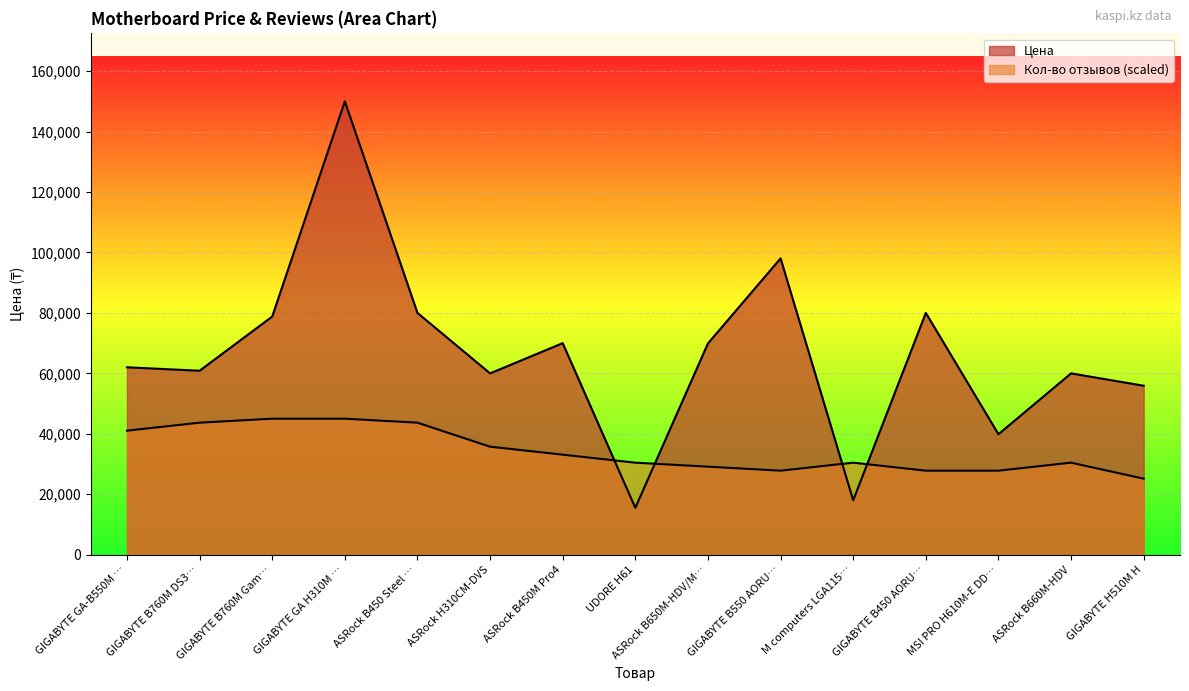

How many lines are shown in the chart?

2